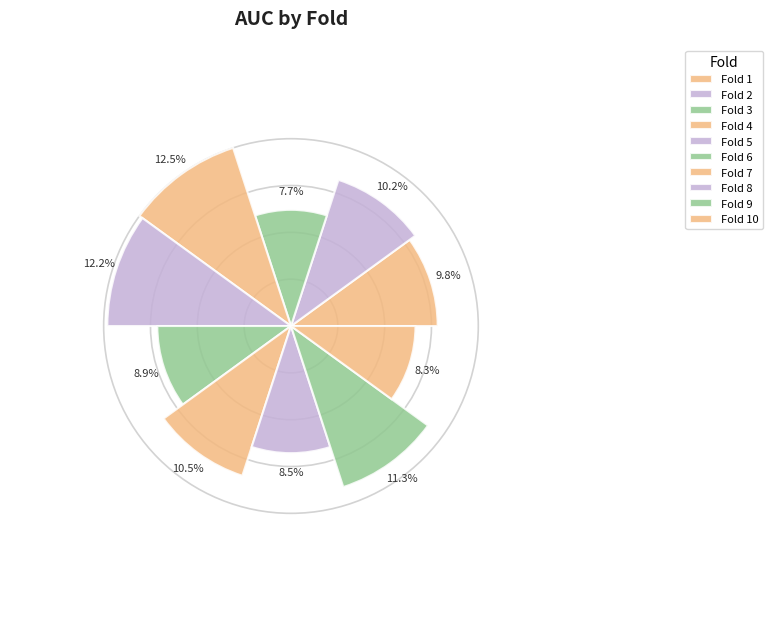

To the nearest percent, what percentage of the pie is Fold 6?

9%